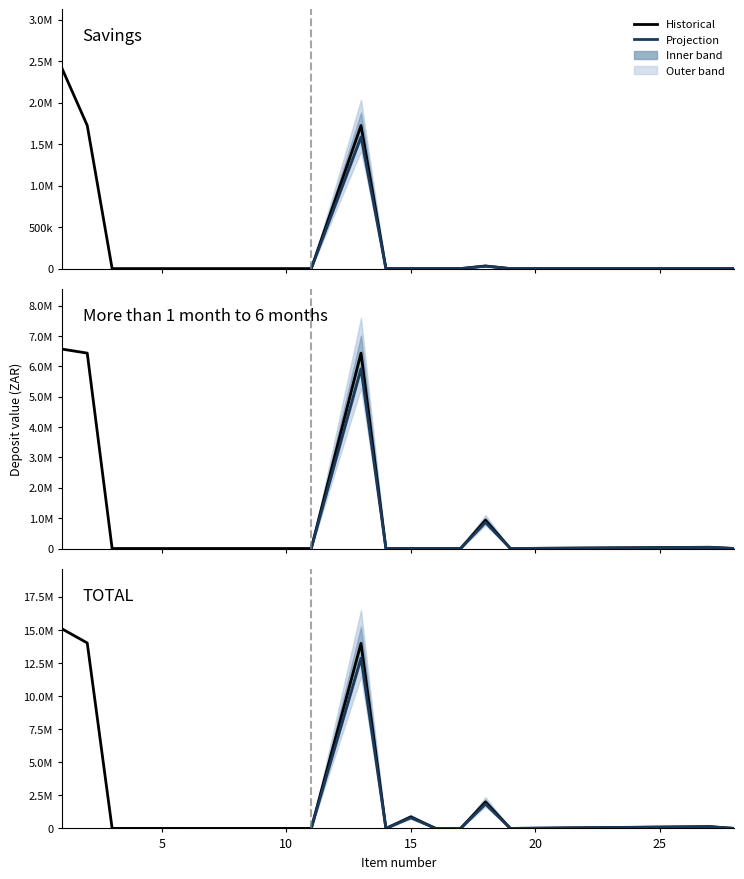

At which category is the sum across all series the highest?

1